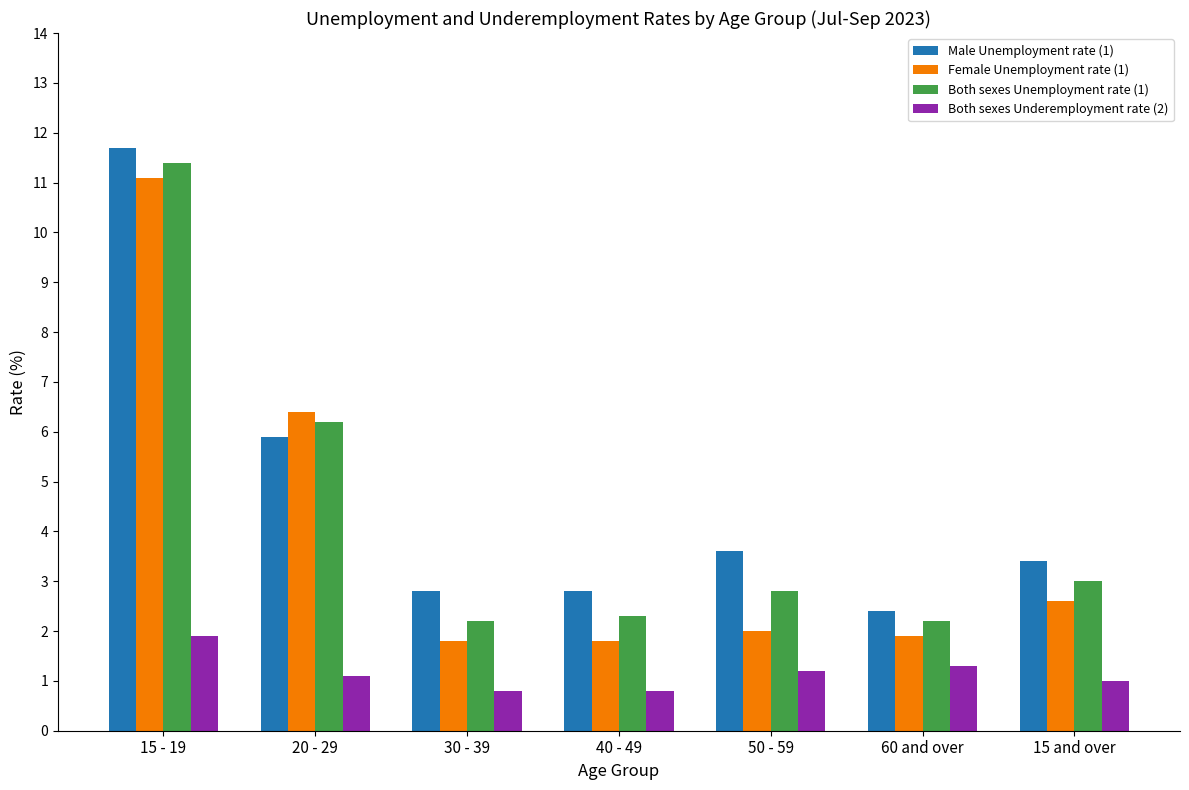

Reading left to right, transcribe all the data shown in this chart.

Male Unemployment rate (1): 15 - 19=11.7	20 - 29=5.9	30 - 39=2.8	40 - 49=2.8	50 - 59=3.6	60 and over=2.4	15 and over=3.4
Female Unemployment rate (1): 15 - 19=11.1	20 - 29=6.4	30 - 39=1.8	40 - 49=1.8	50 - 59=2.0	60 and over=1.9	15 and over=2.6
Both sexes Unemployment rate (1): 15 - 19=11.4	20 - 29=6.2	30 - 39=2.2	40 - 49=2.3	50 - 59=2.8	60 and over=2.2	15 and over=3.0
Both sexes Underemployment rate (2): 15 - 19=1.9	20 - 29=1.1	30 - 39=0.8	40 - 49=0.8	50 - 59=1.2	60 and over=1.3	15 and over=1.0